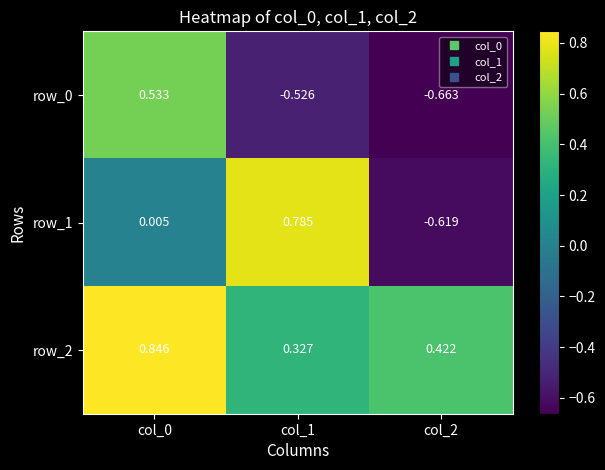

Rank the series at col_0 from highest to lowest value.

row_2, row_0, row_1